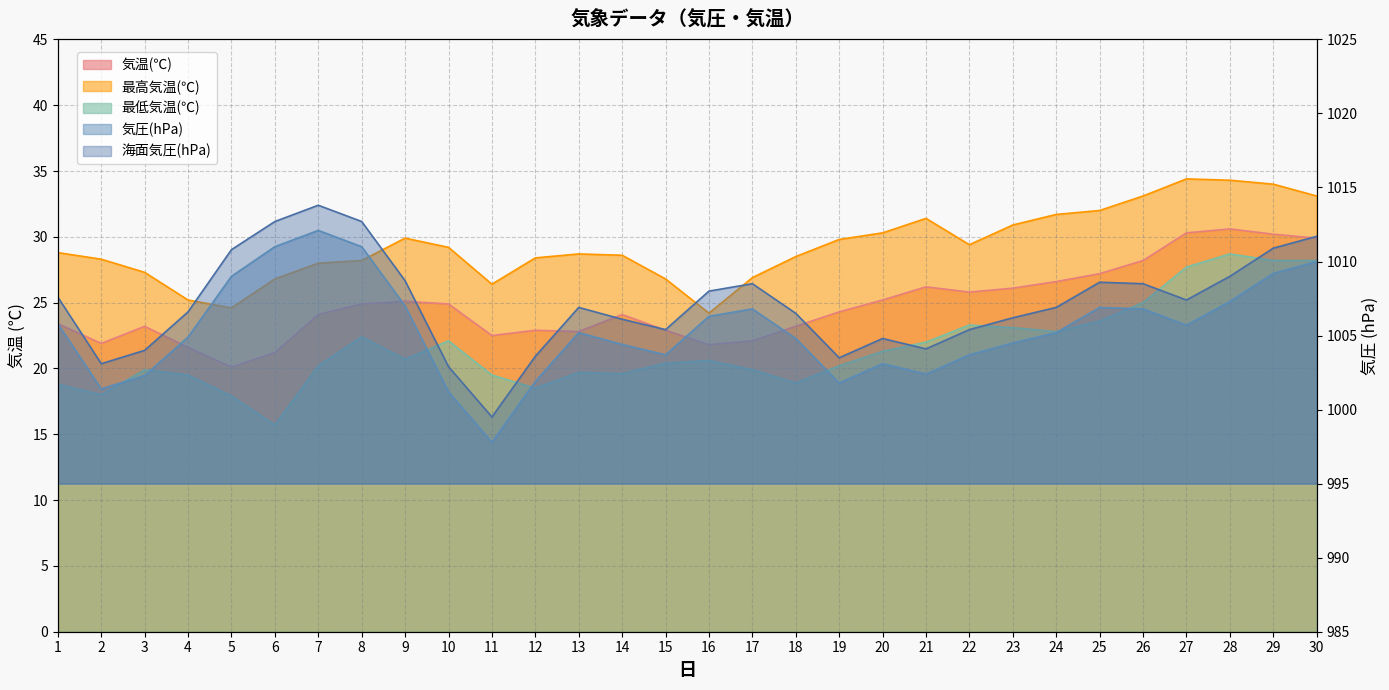

What is the lowest value of the 海面気圧(hPa) series?

999.5